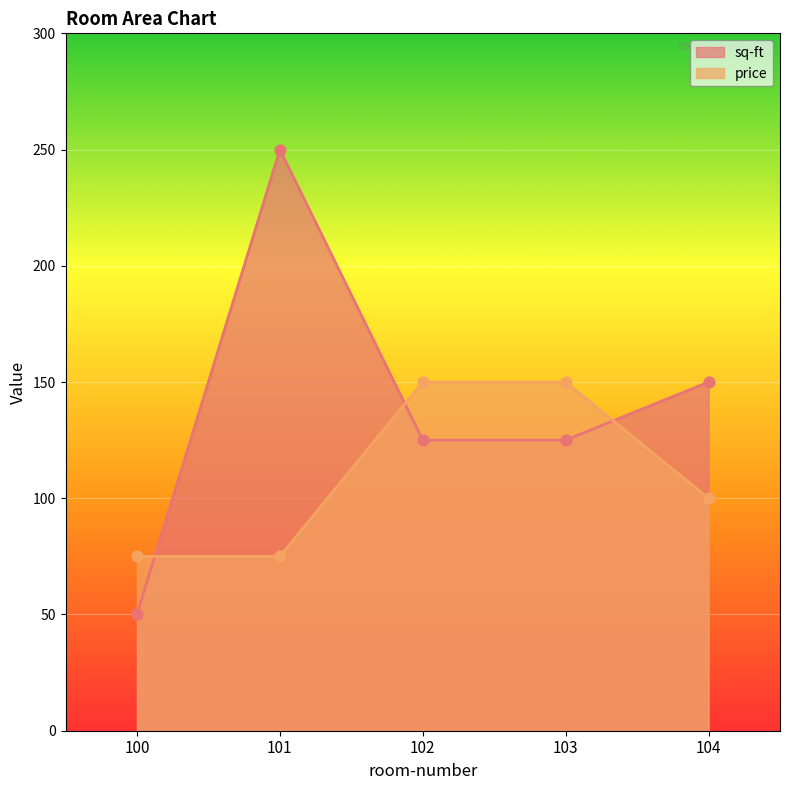

Is the value of price at 101 greater than the value of sq-ft at 101?

No